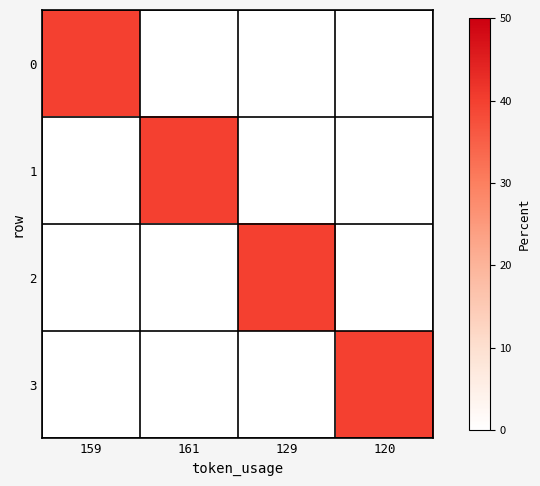

Count the number of categories in the chart.

4